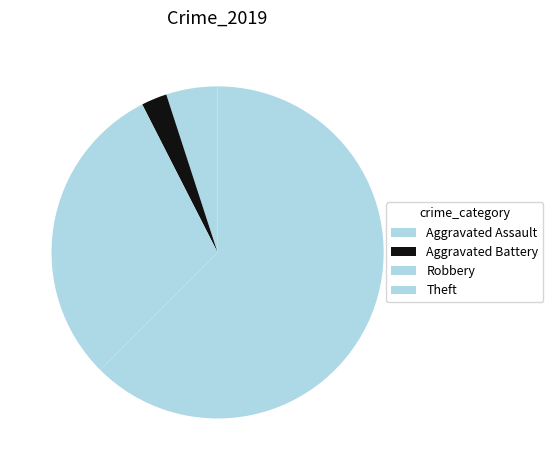

To the nearest percent, what percentage of the pie is Robbery?

30%